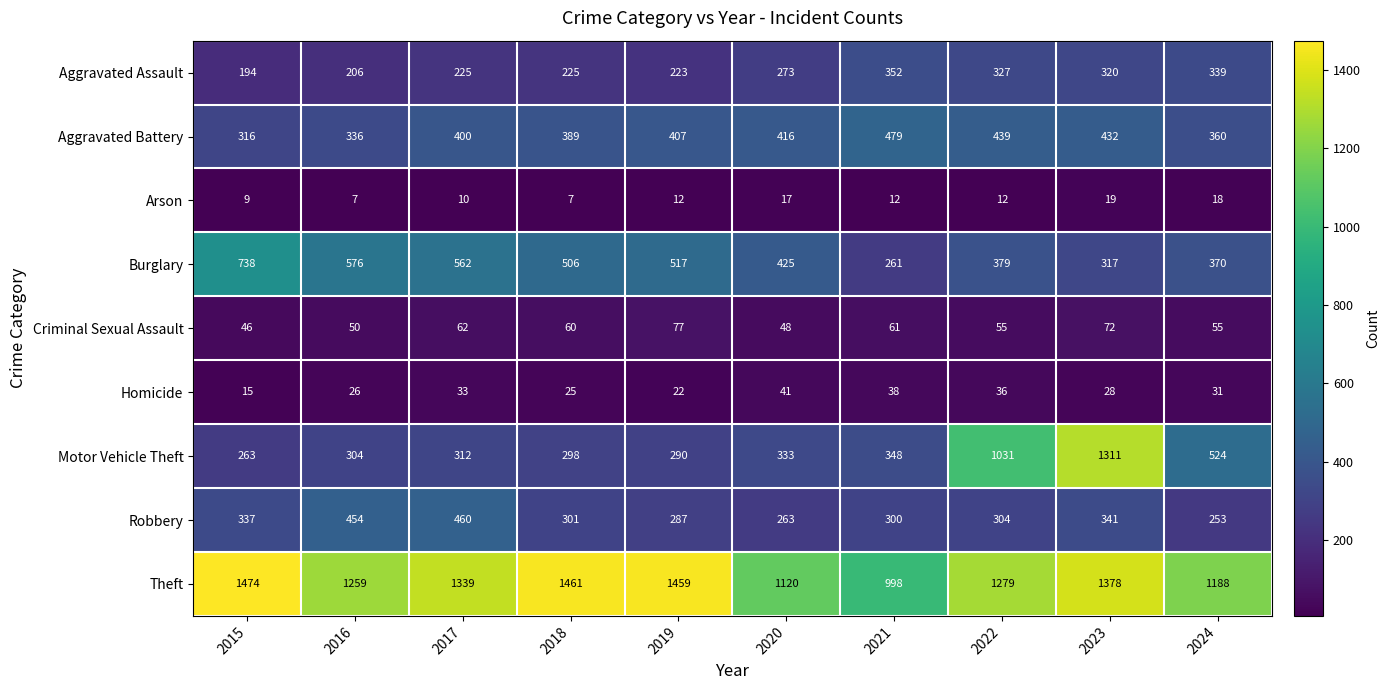

What is the spread (max minus min) of values at 2019?

1447